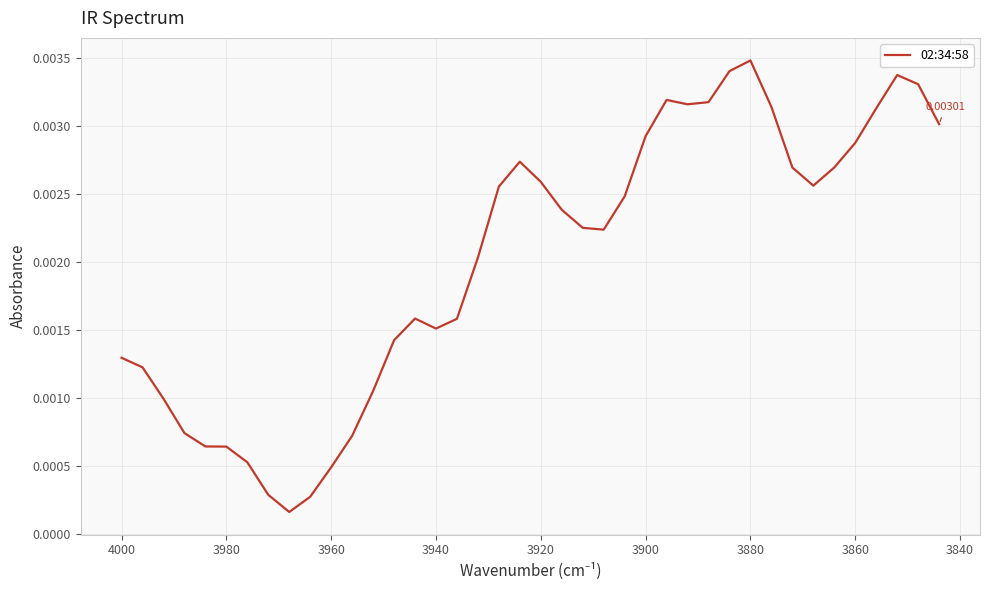

How many interior local valleys (lower than both neighbors) does the data have?

5